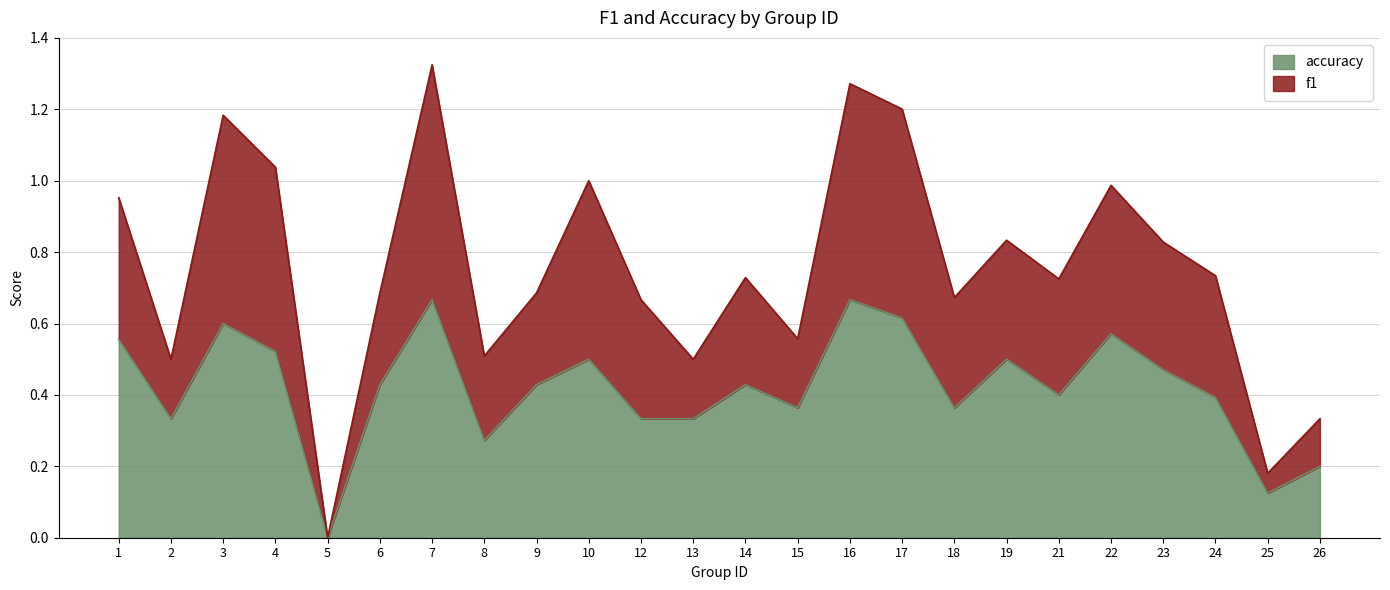

True or false: f1 has a value of 0.1 at 25.

False